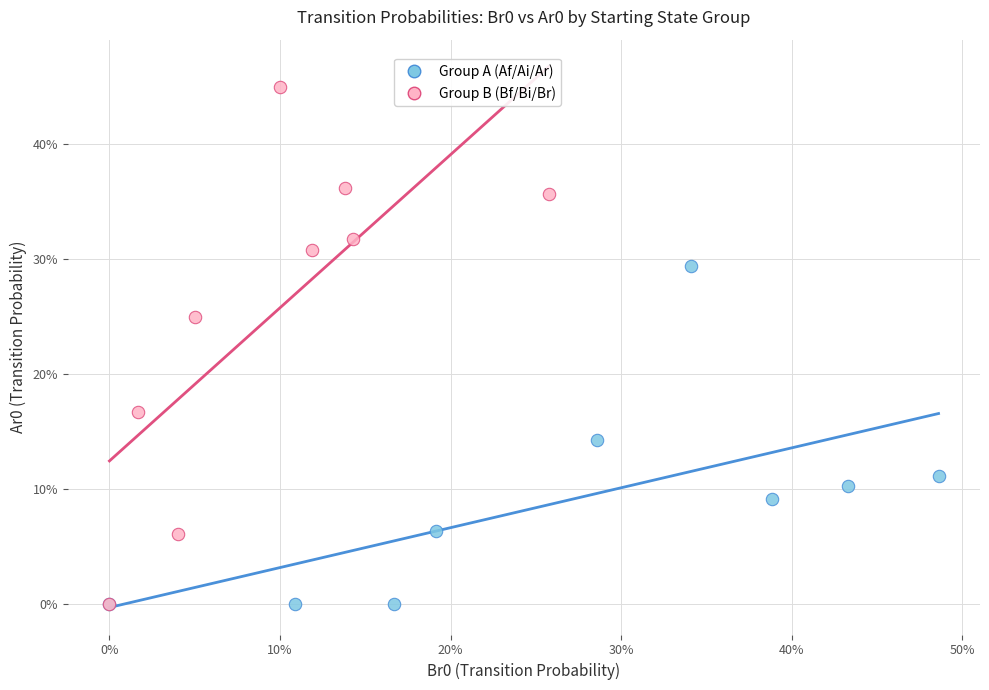

What are all the series names shown in the legend?

Group A (Af/Ai/Ar), Group B (Bf/Bi/Br)